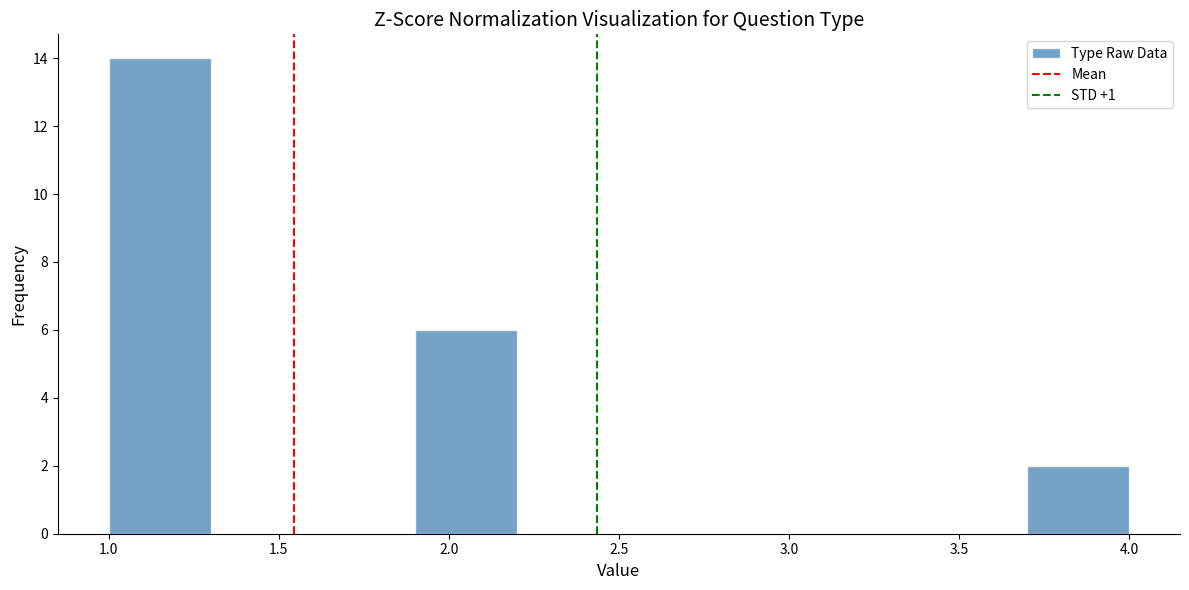

What is the height of the bar covering 1.0 to 1.3 on the x-axis? The values are not printed on the chart, so give them approximately, as read against the axis.

14